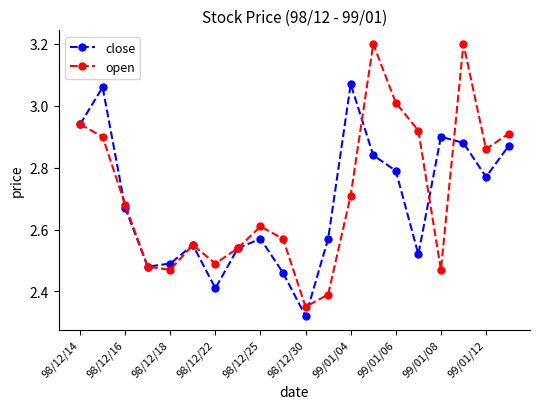

Which series has the widest spread of values?

open